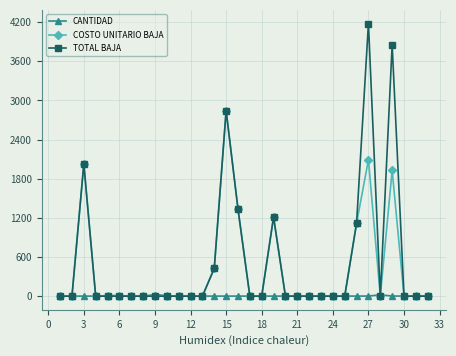

Is this an area chart (filled region under the line)?

No